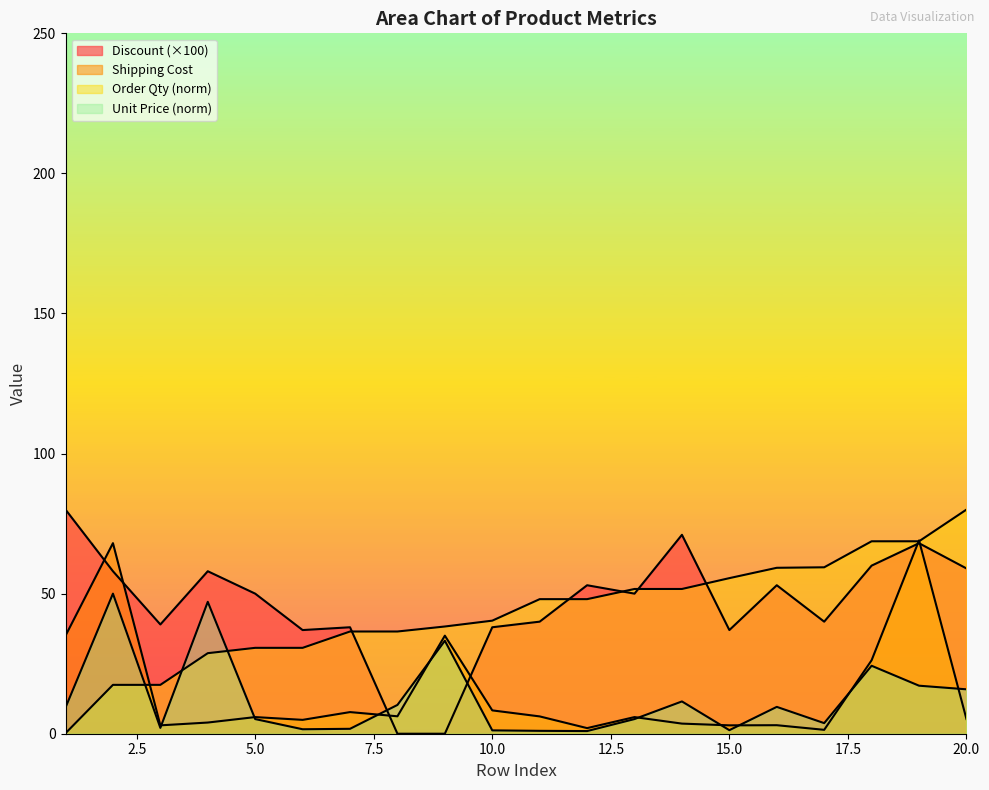

Rank the series by their maximum value, from lowest to highest.

Unit Price, Shipping Cost, Order Quantity, Discount